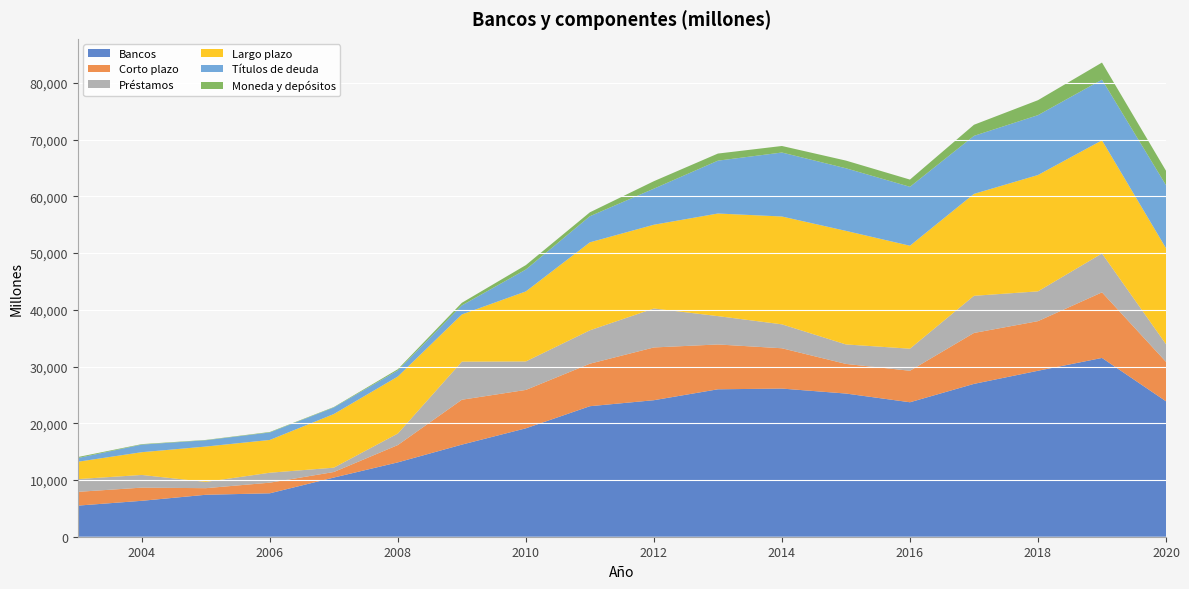

Reading right to left, list all the values displayed in this chart.

Bancos: 2020=23878	2019=31520	2018=29260	2017=26947	2016=23708	2015=25244	2014=26119	2013=25993	2012=24070	2011=23010	2010=19115	2009=16239	2008=13110	2007=10433	2006=7656	2005=7397	2004=6334	2003=5484
Corto plazo: 2020=6954	2019=11565	2018=8748	2017=8977	2016=5553	2015=5224	2014=7107	2013=7903	2012=9300	2011=7496	2010=6768	2009=7913	2008=3056	2007=975	2006=1873	2005=1162	2004=2321	2003=2426
Préstamos: 2020=3112	2019=6849	2018=5251	2017=6549	2016=3888	2015=3433	2014=4219	2013=4997	2012=6866	2011=5884	2010=5021	2009=6711	2008=2027	2007=766	2006=1752	2005=1104	2004=2236	2003=2251
Largo plazo: 2020=16924	2019=19954	2018=20512	2017=17970	2016=18155	2015=20021	2014=19012	2013=18090	2012=14770	2011=15514	2010=12347	2009=8326	2008=10054	2007=9458	2006=5783	2005=6235	2004=4013	2003=3058
Títulos de deuda: 2020=11108	2019=10696	2018=10553	2017=10230	2016=10388	2015=11037	2014=11279	2013=9318	2012=6361	2011=4602	2010=3859	2009=1597	2008=1071	2007=1154	2006=1315	2005=1108	2004=1335	2003=650
Moneda y depósitos: 2020=2541	2019=3014	2018=2640	2017=1956	2016=1273	2015=1355	2014=1152	2013=1251	2012=1316	2011=688	2010=781	2009=456	2008=212	2007=77	2006=85	2005=58	2004=85	2003=175